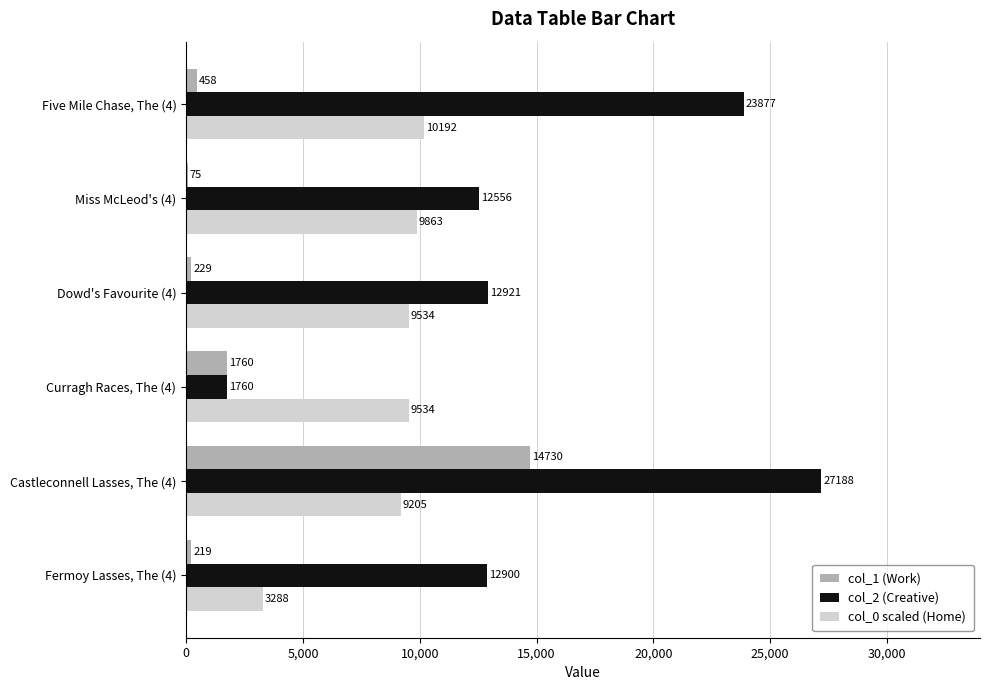

What is the highest value of the col_1 (Work) series?

14730